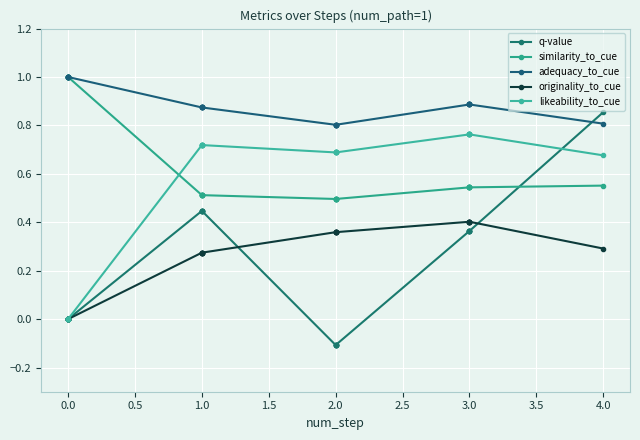

What is the average value of the originality_to_cue series?

0.3